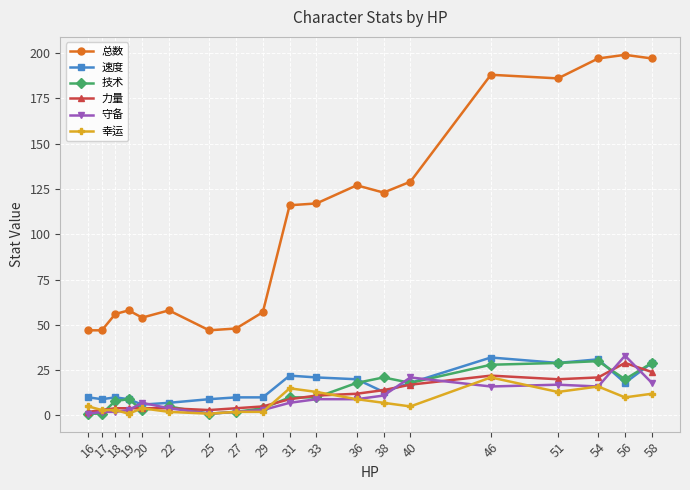

True or false: 守备 has more than 1 points higher than both neighbors.

True